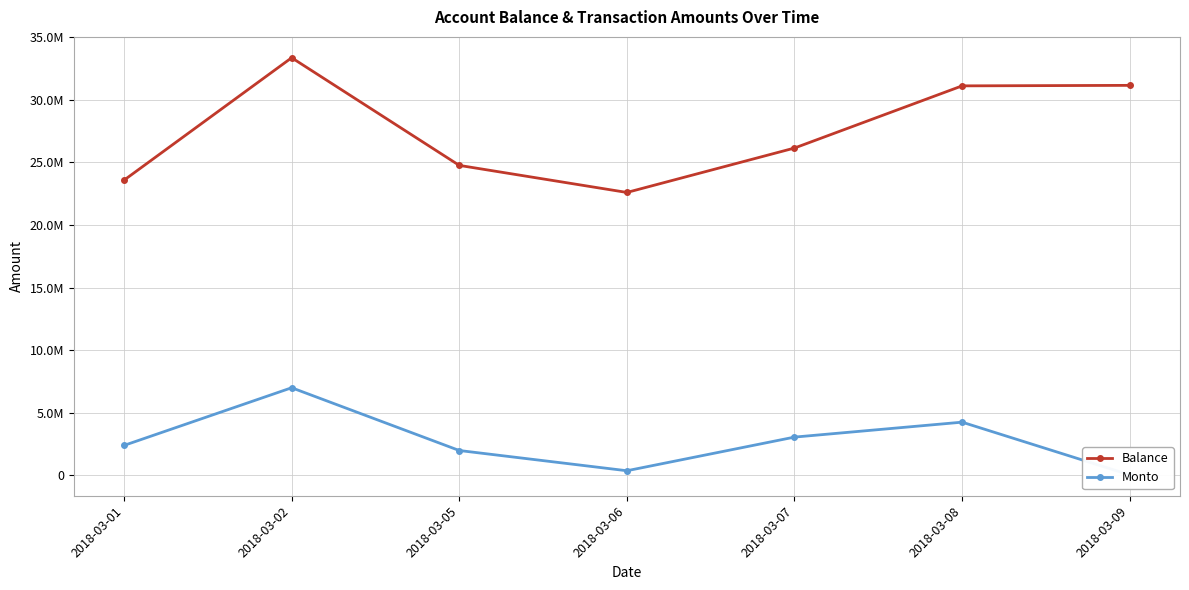

True or false: Monto has more than 0 points higher than both neighbors.

True